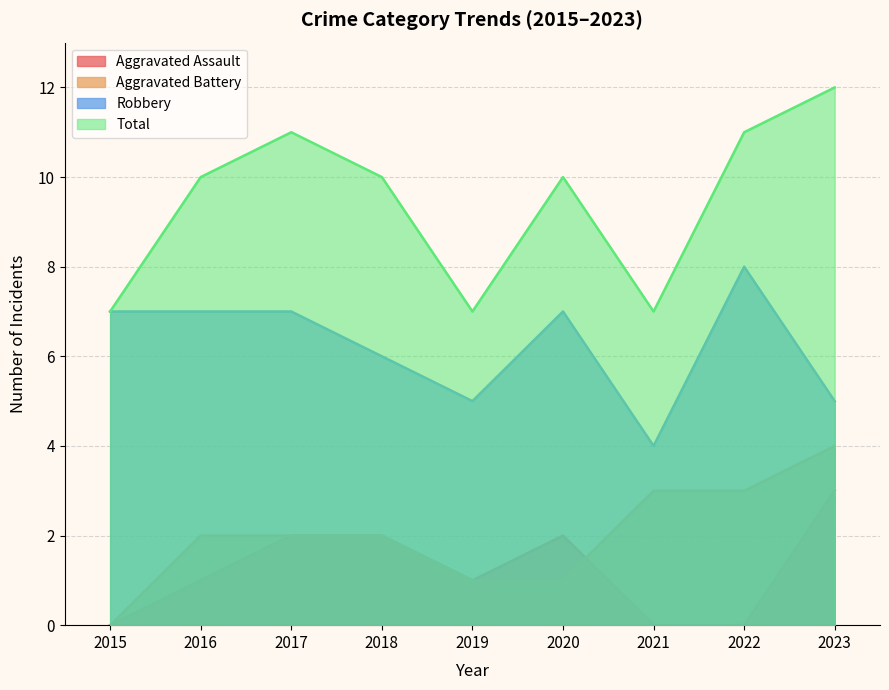

At which category does Robbery reach its first local peak?

2020